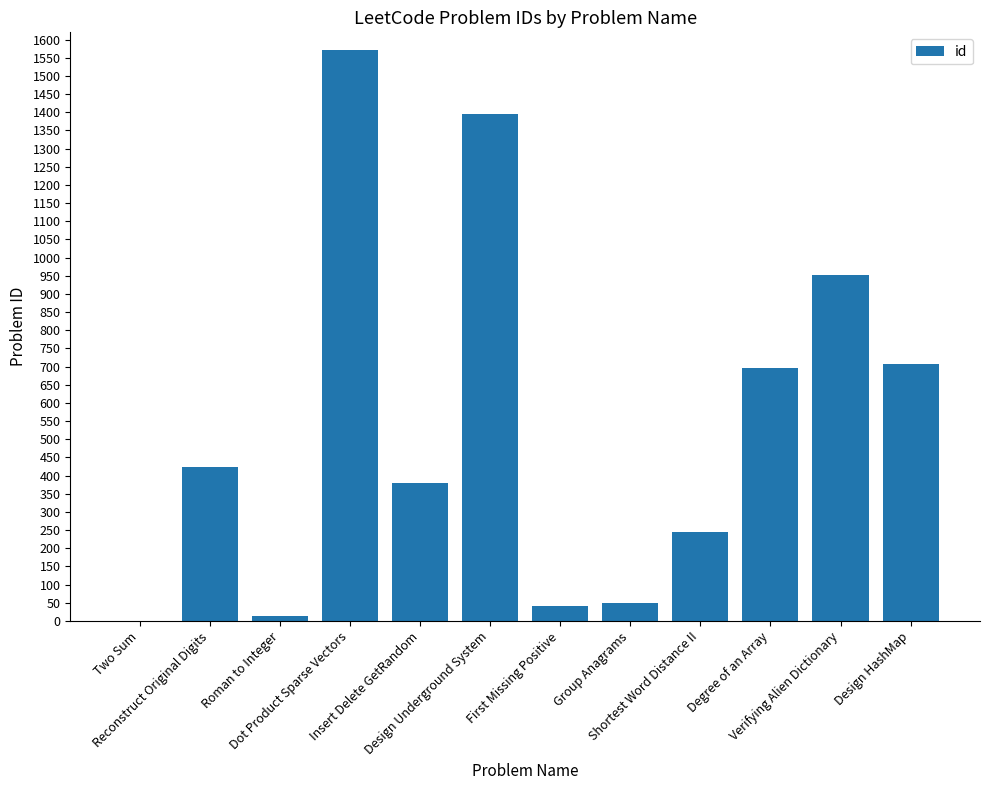

What is the maximum value shown in the chart?

1570